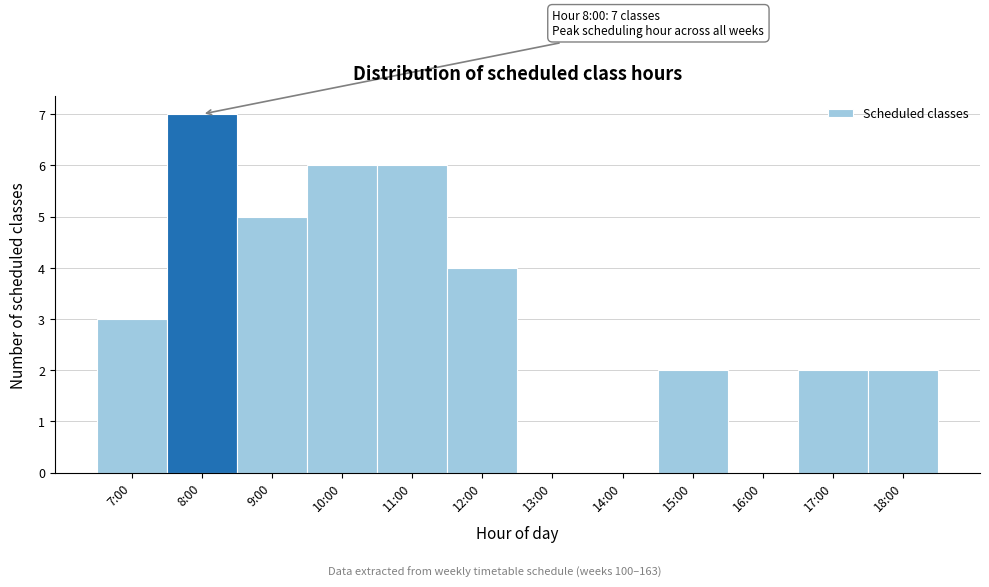

Reading left to right, what are all the values shown in this chart?

7:00=3	8:00=7	9:00=5	10:00=6	11:00=6	12:00=4	13:00=0	14:00=0	15:00=2	16:00=0	17:00=2	18:00=2